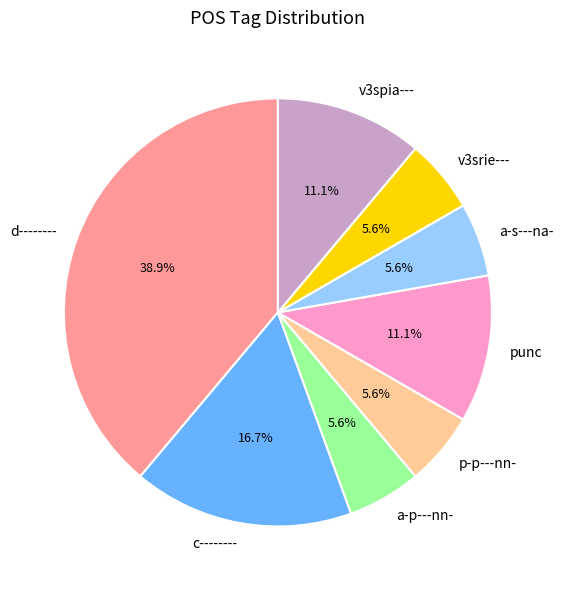

What percentage is the v3srie--- slice, to the nearest percent?

6%